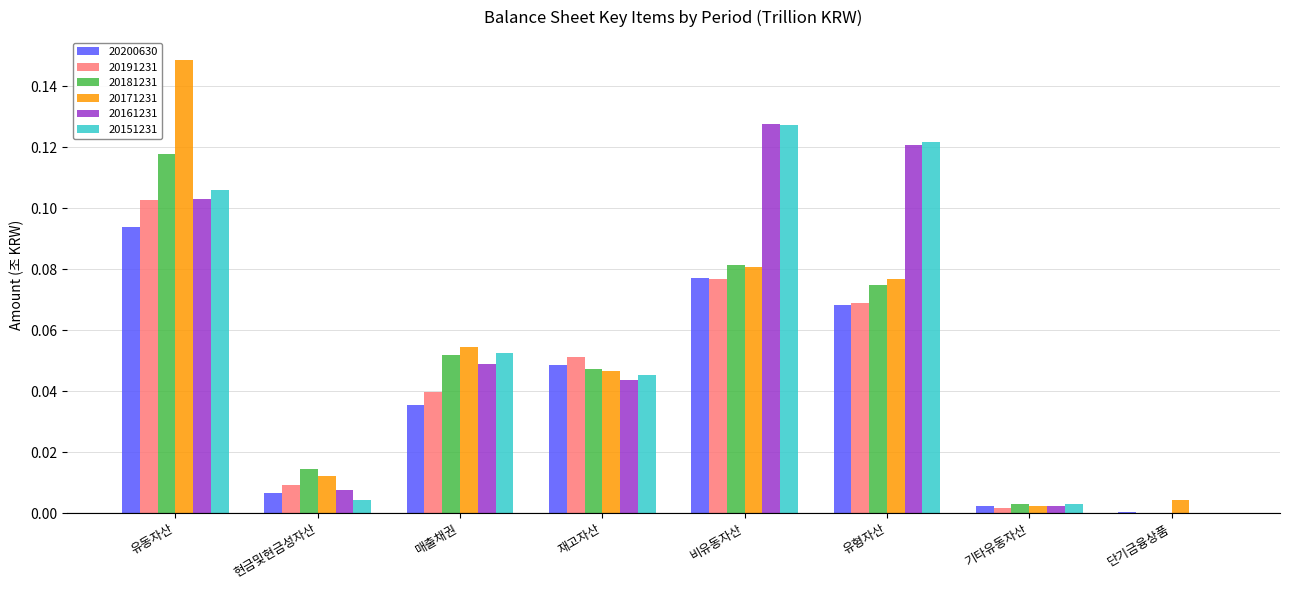

What are all the series names shown in the legend?

20200630, 20191231, 20181231, 20171231, 20161231, 20151231